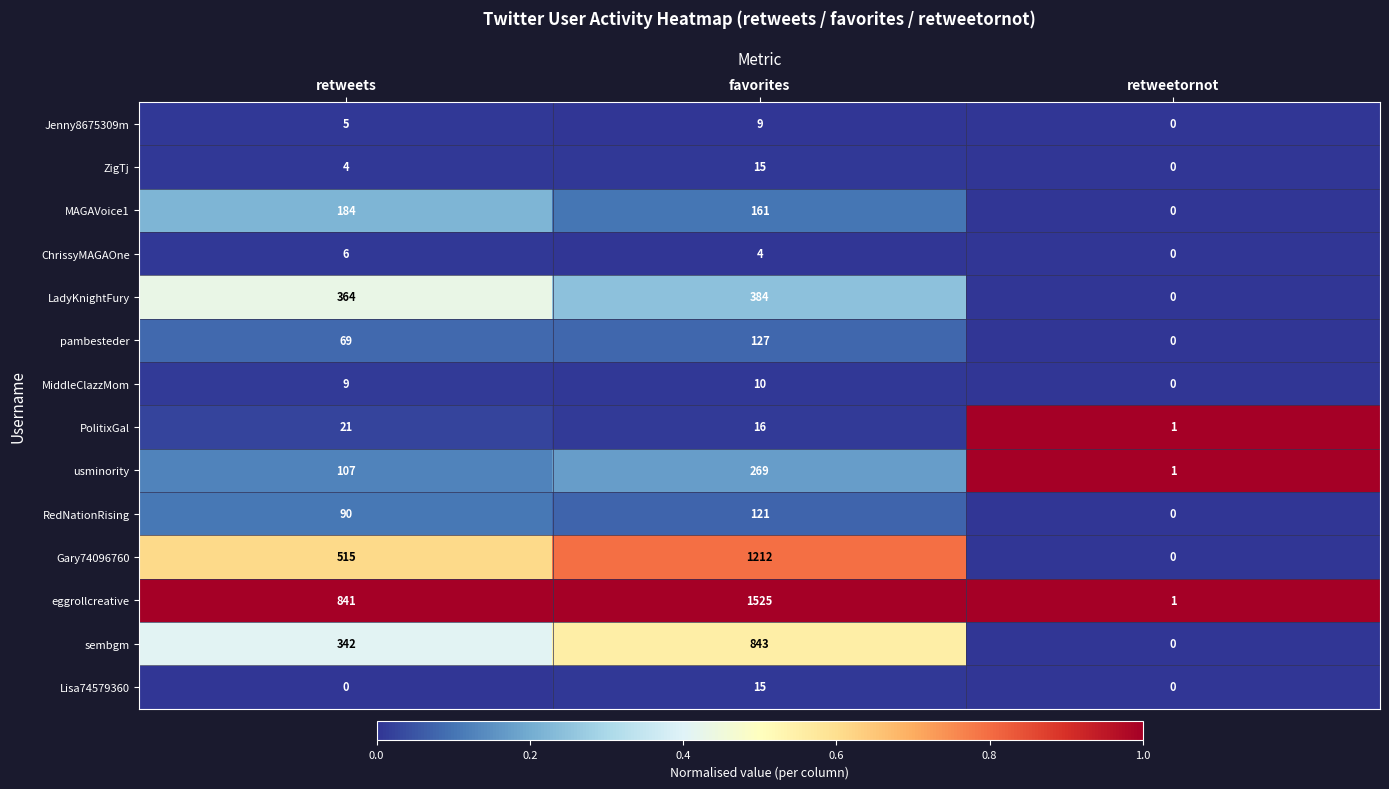

The ChrissyMAGAOne series shows 4 at favorites. True or false?

True